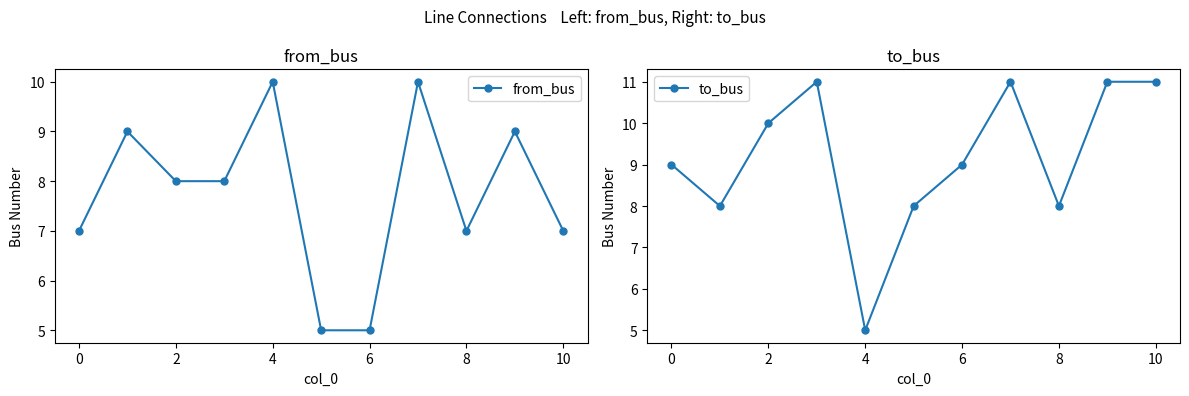

True or false: from_bus has a value of 5 at 6.

True